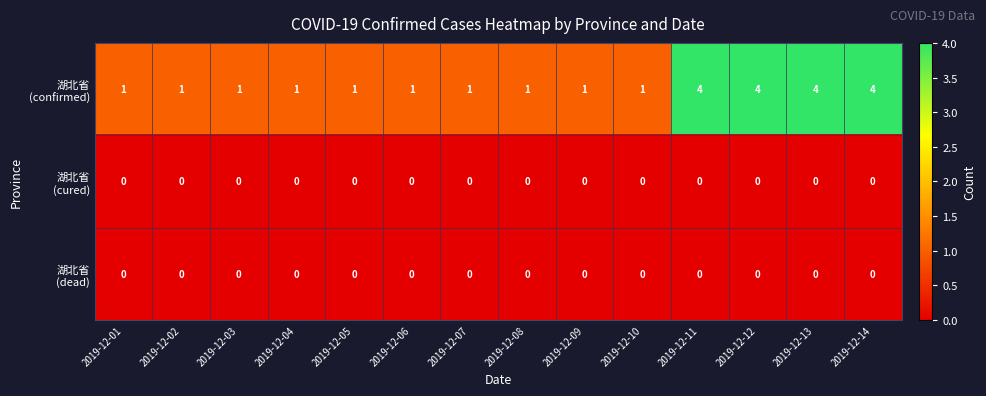

What is the spread (max minus min) of values at 2019-12-12?

4